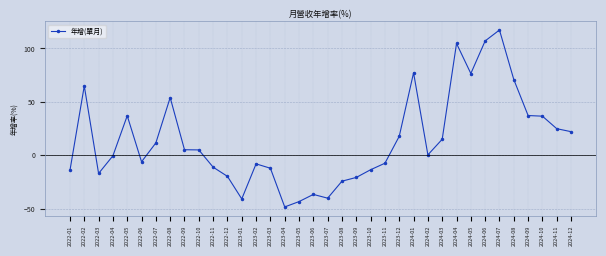

What is the average value?

14.5